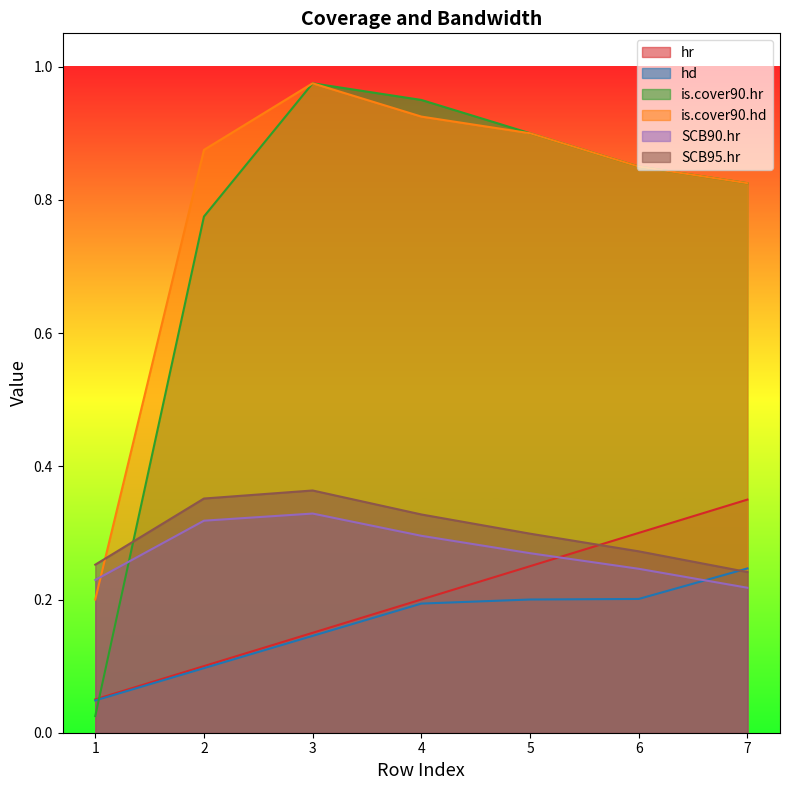

What is the value of the hd point at the 6th from the left?

0.2